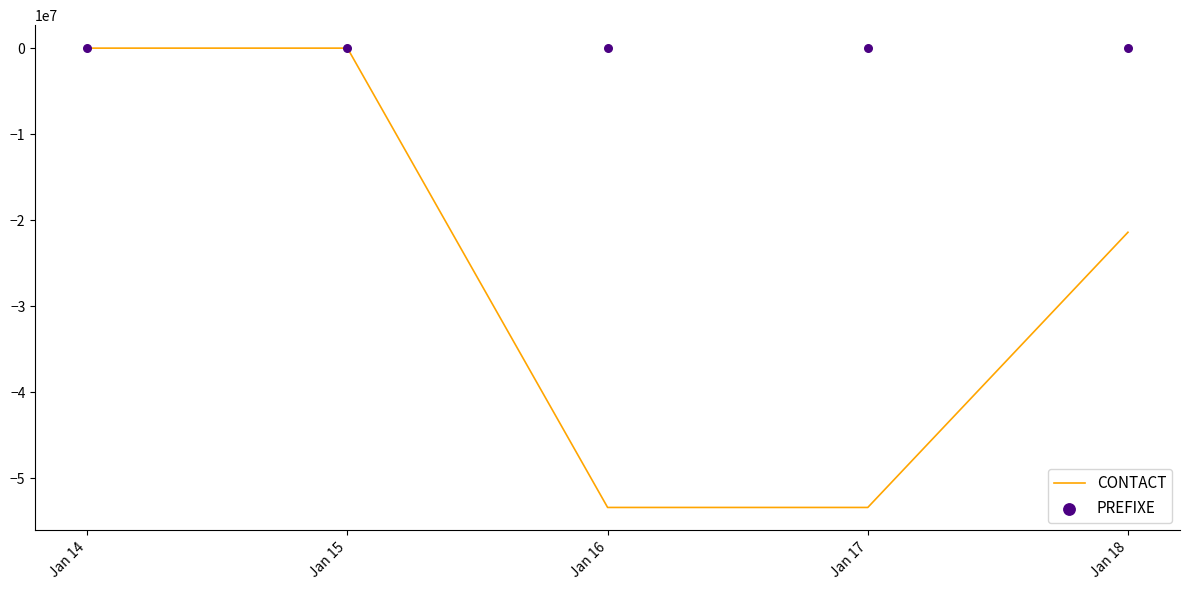

At which category is the sum across all series the highest?

Jan 14